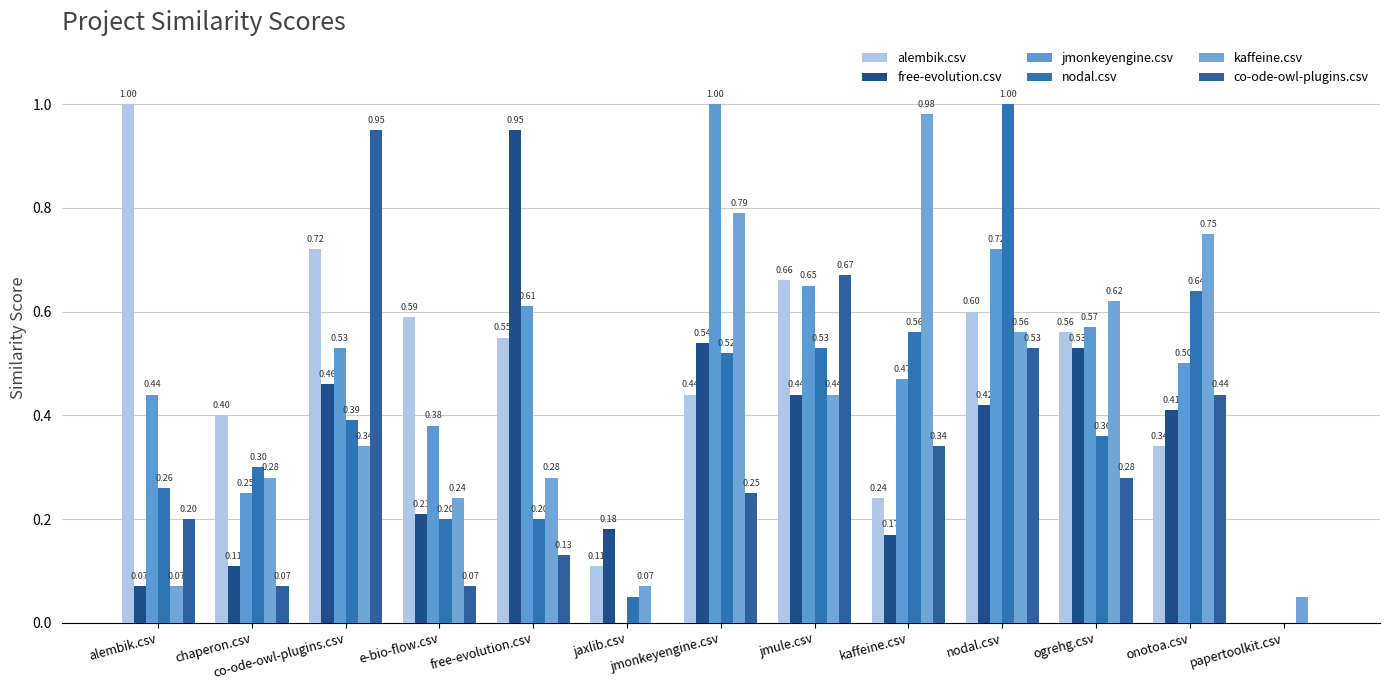

What is the difference between the free-evolution.csv values at chaperon.csv and onotoa.csv?

0.3